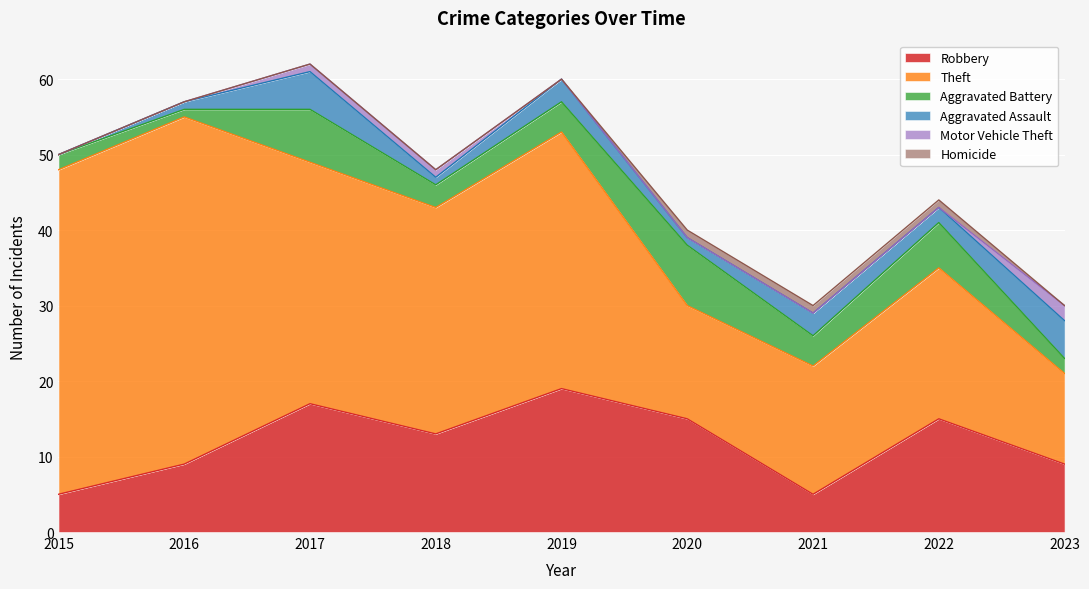

How many times do Aggravated Assault and Aggravated Battery cross each other?

1